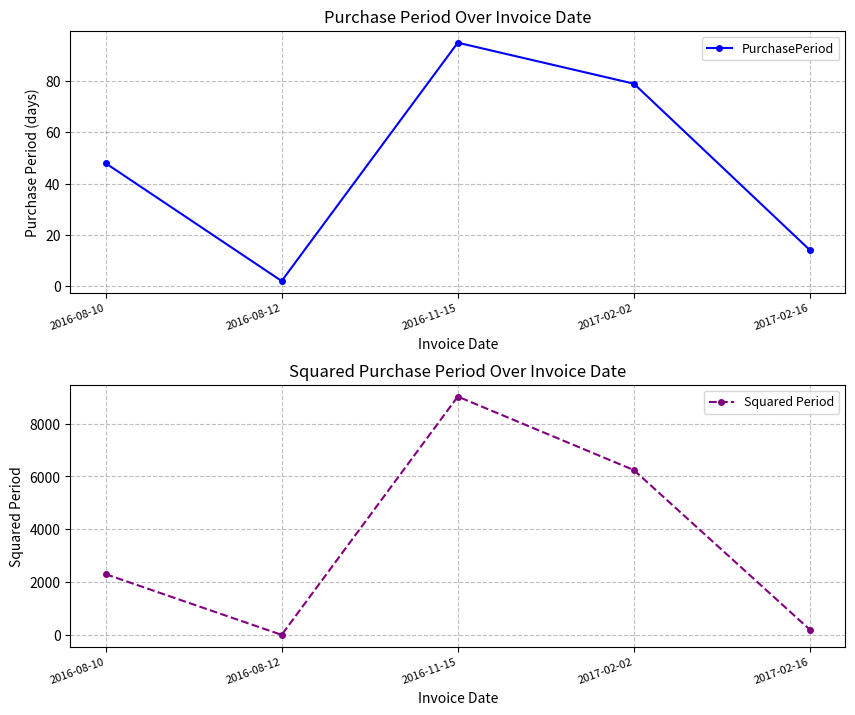

How many interior local valleys does the PurchasePeriod series have?

1